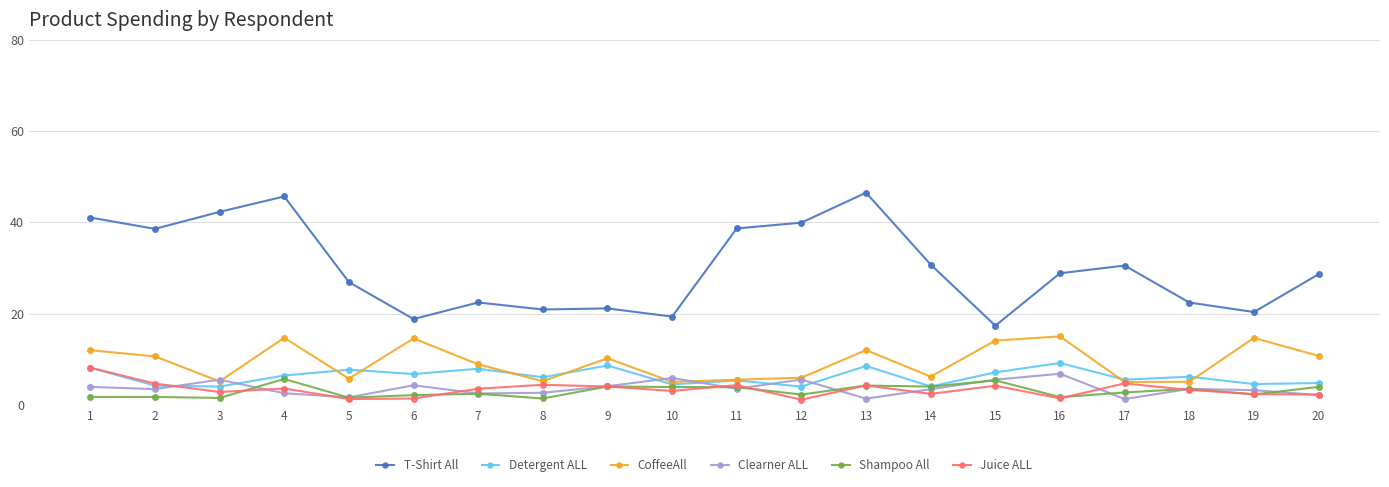

What are all the series names shown in the legend?

T-Shirt All, Detergent ALL, CoffeeAll, Clearner ALL, Shampoo All, Juice ALL